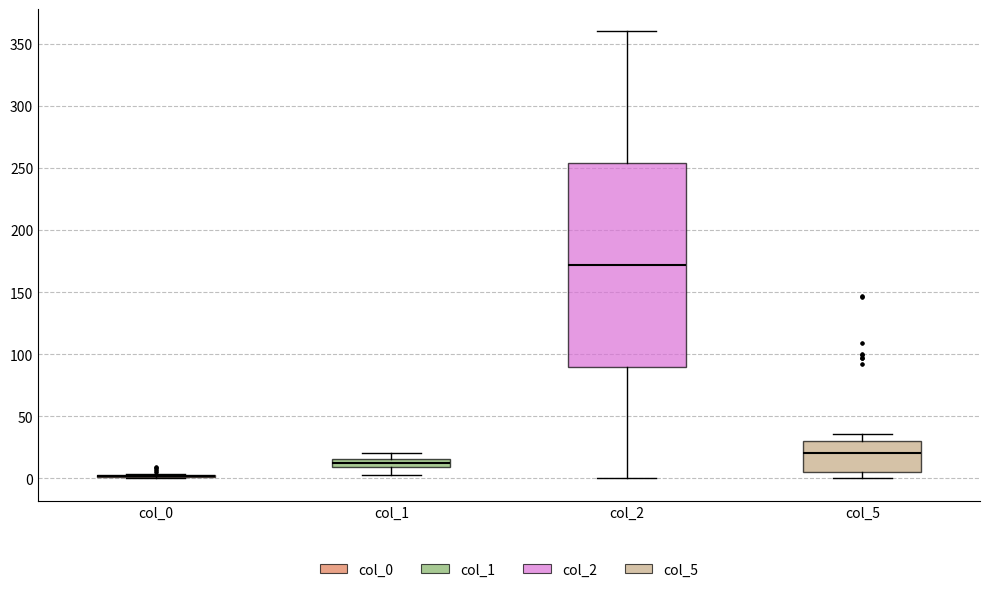

Where does the lower whisker of the box for col_2 end on the y-axis? The values are not printed on the chart, so give them approximately, as read against the axis.

0